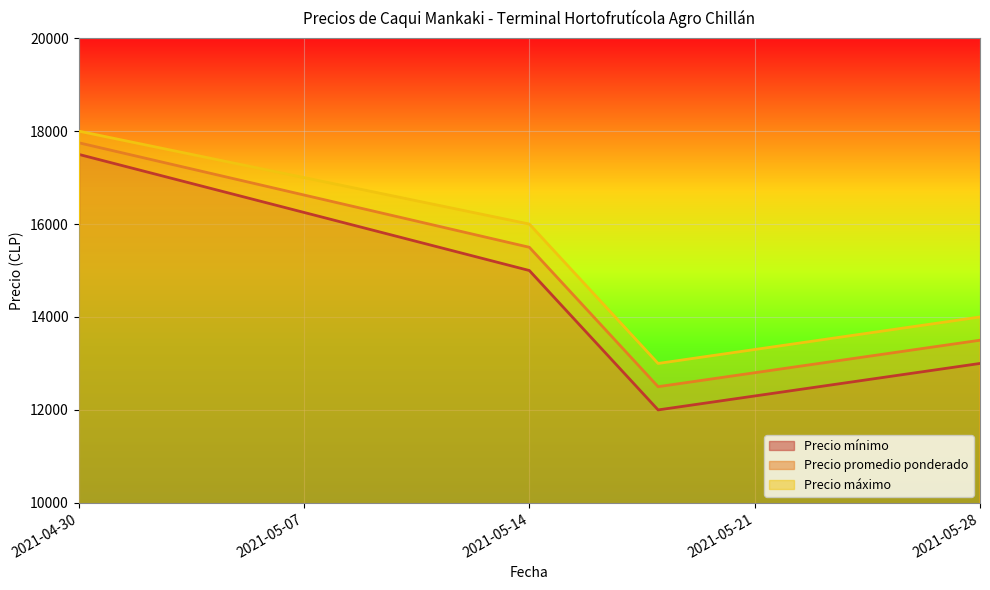

What is the label of the 1st point from the left?

2021-04-30